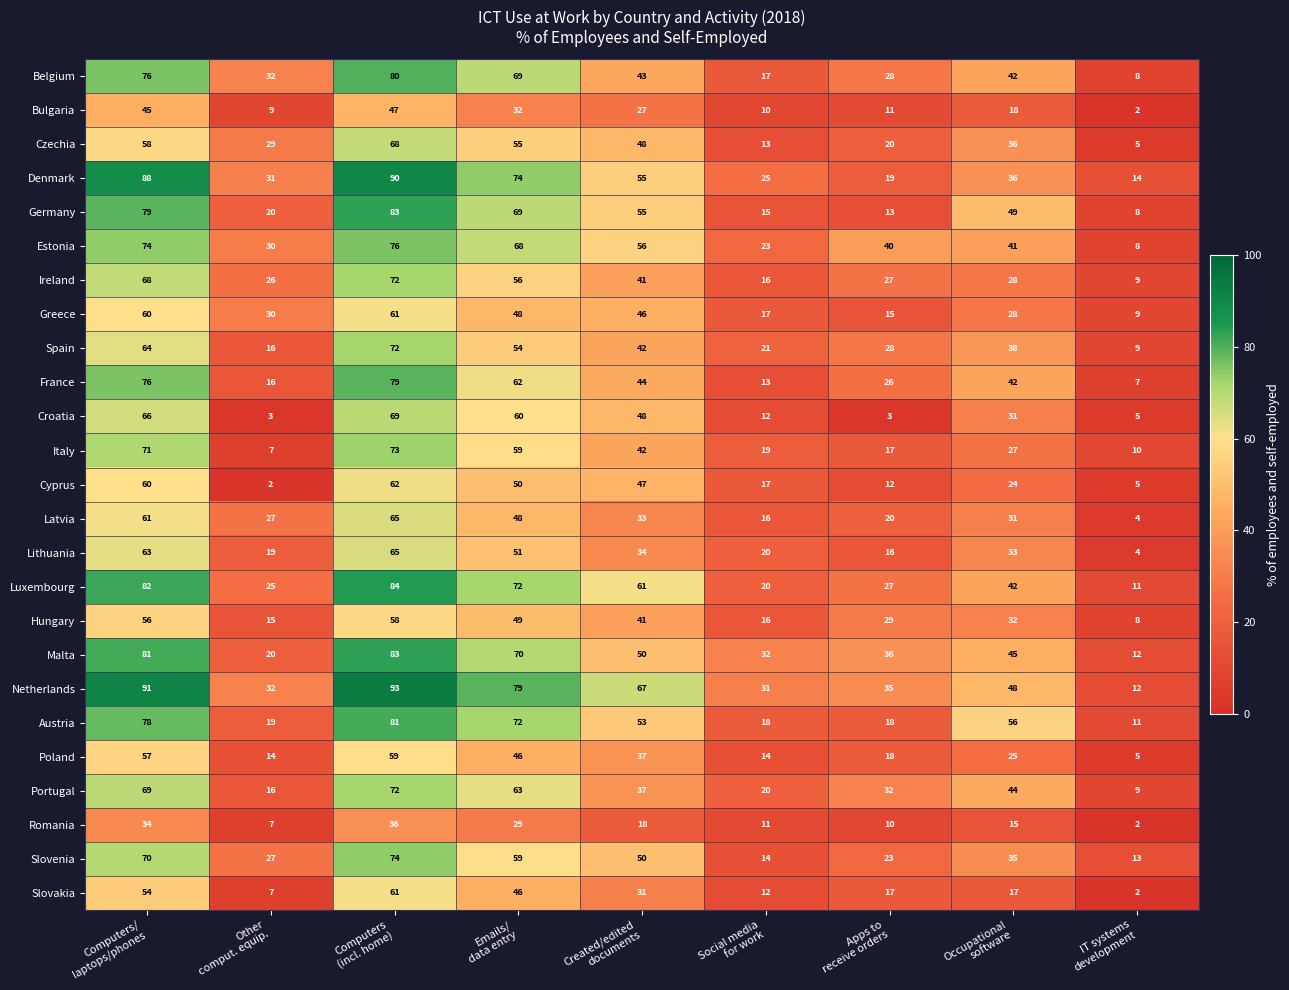

What is the sum of all Czechia values?

332